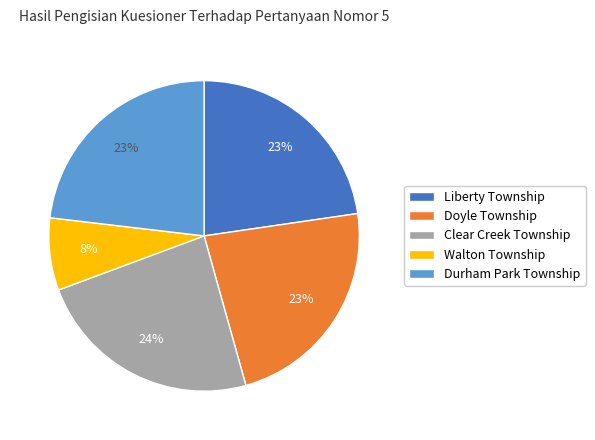

Which category has the biggest portion of the pie?

Clear Creek Township